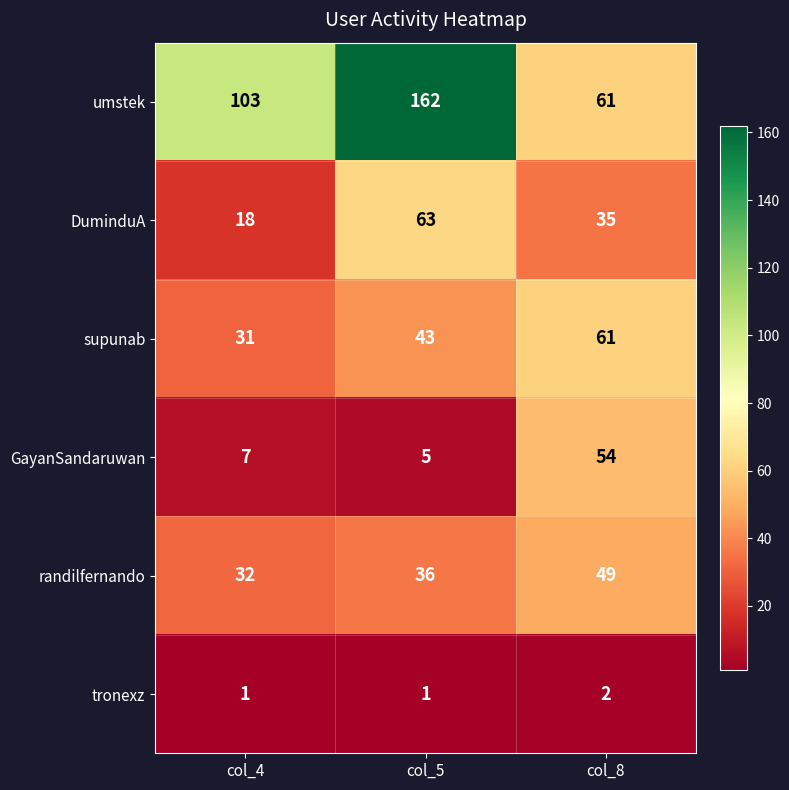

What is the sum of all DuminduA values?

116